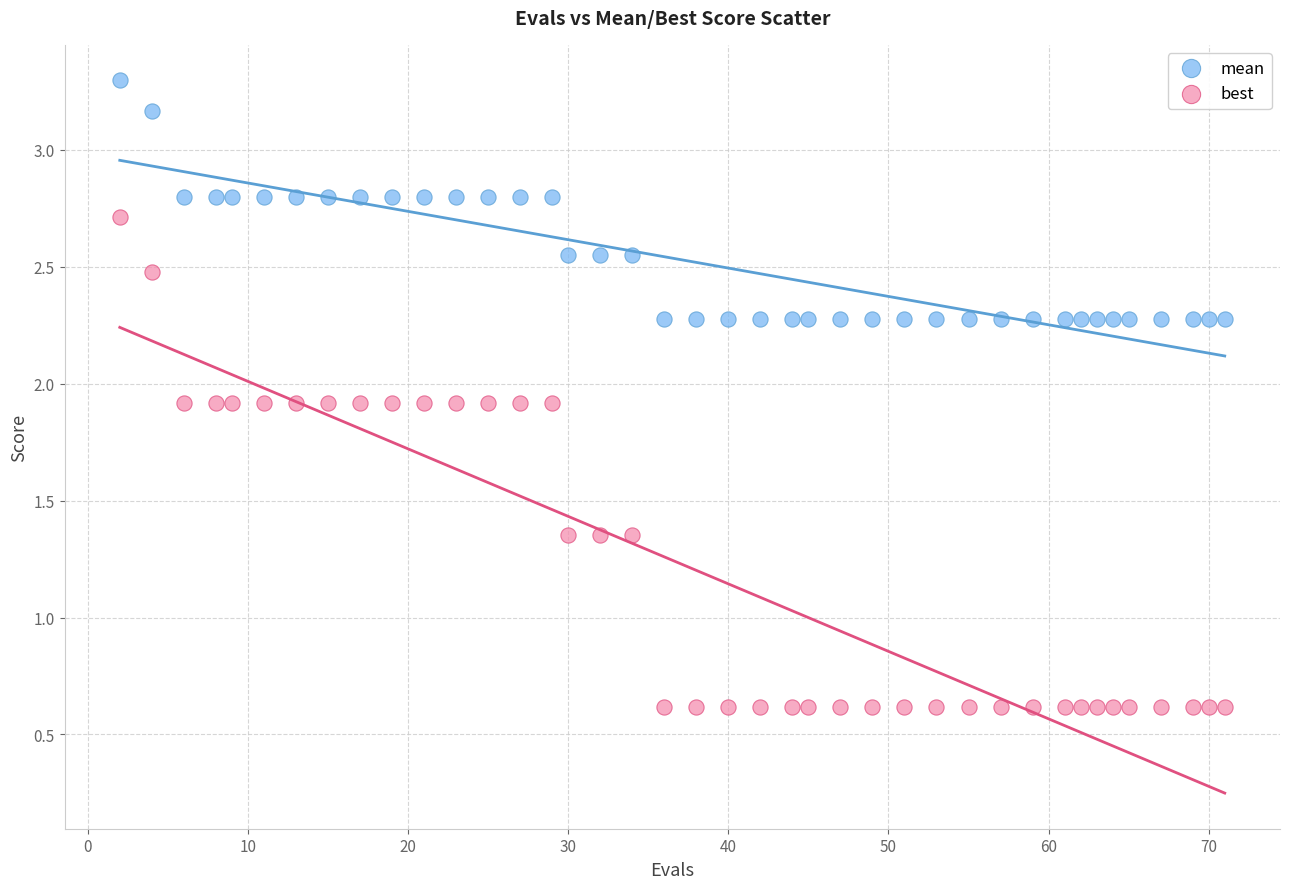

What are all the series names shown in the legend?

mean, best